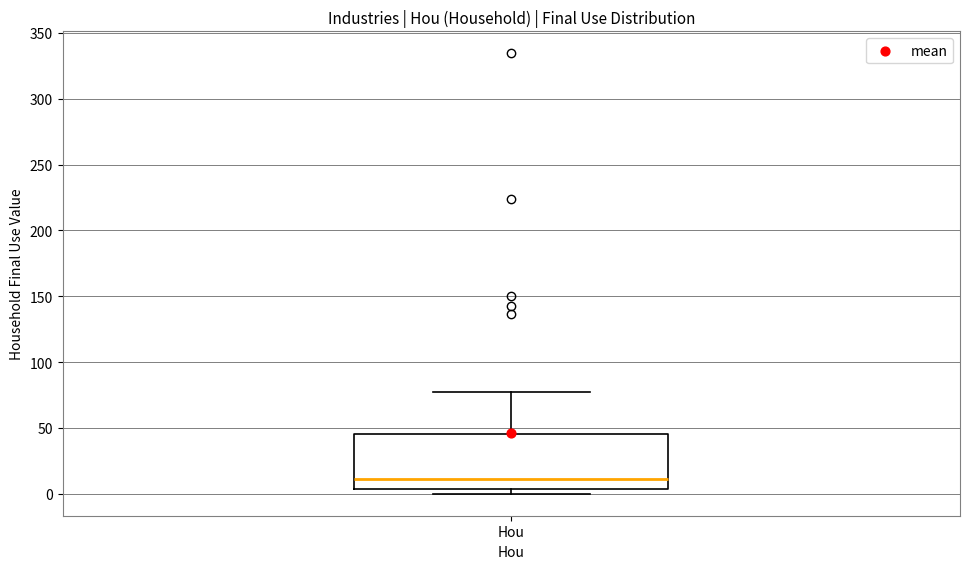

Transcribe this box plot: give where the median line is, the range the box spans, and where the two whiskers end, as read against the y-axis. The values are not printed on the chart, so give them approximately, as read against the axis.

median 10, box 5 to 45, whiskers 0 to 75